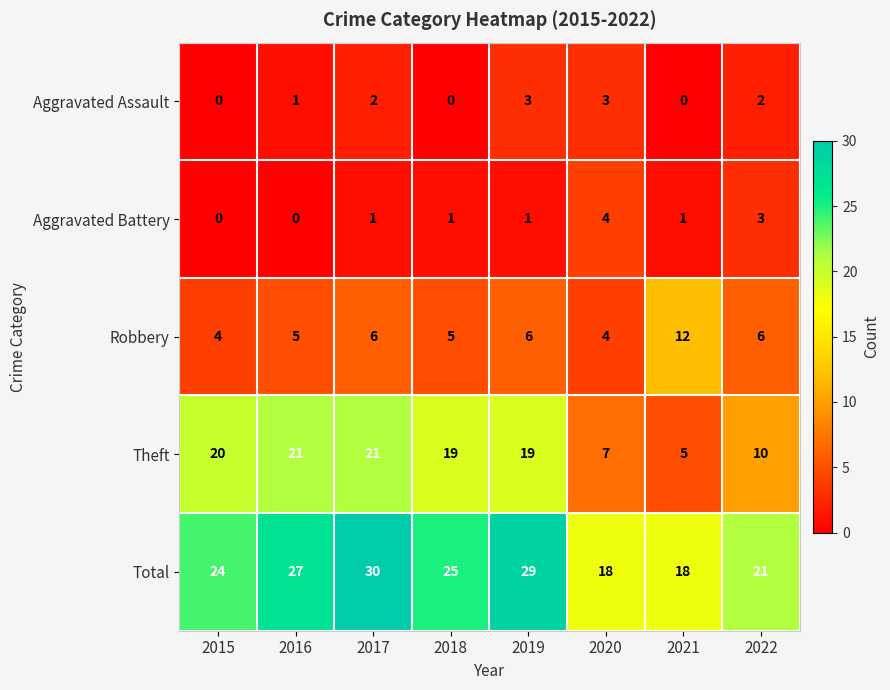

Is it true that Total equals 30 at 2021?

False